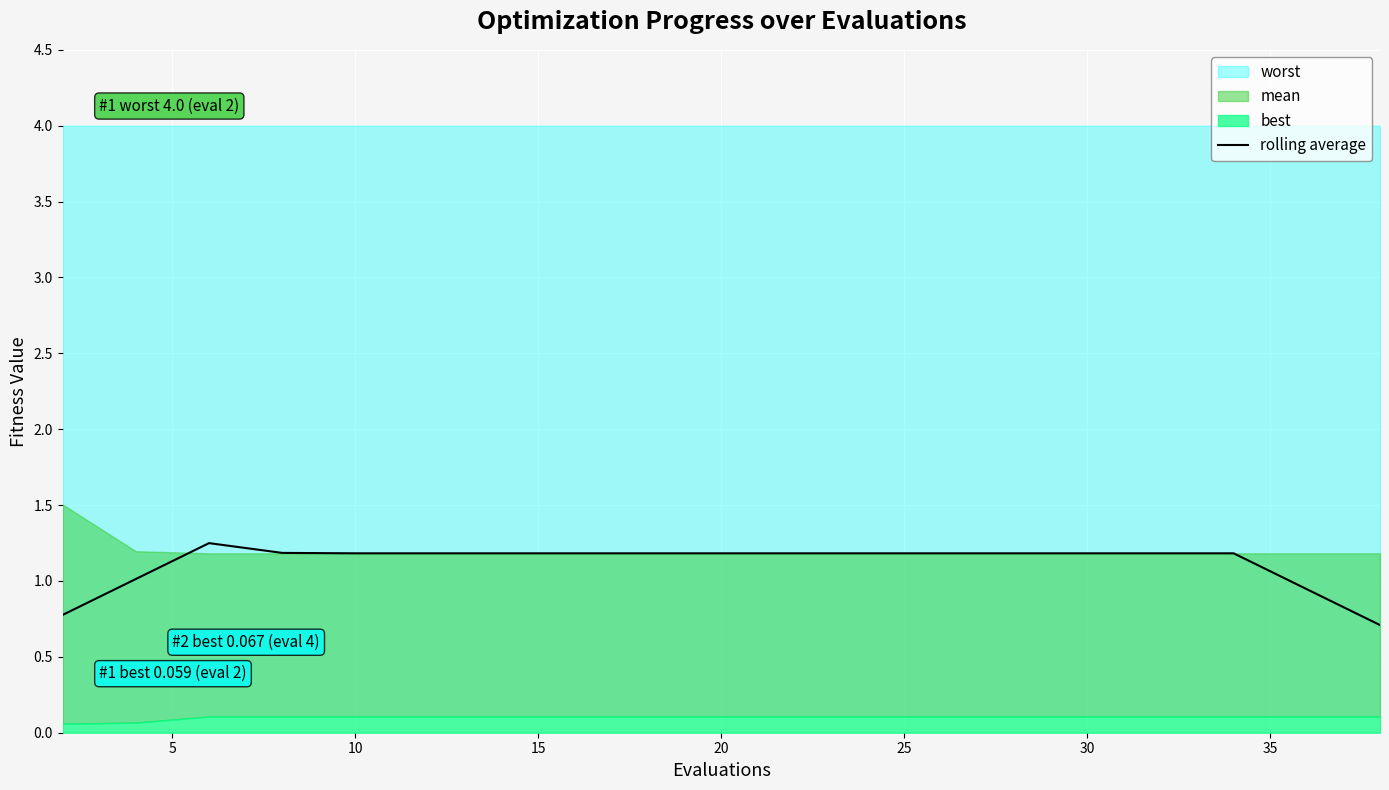

The rolling average series shows 1.2 at 30. True or false?

True